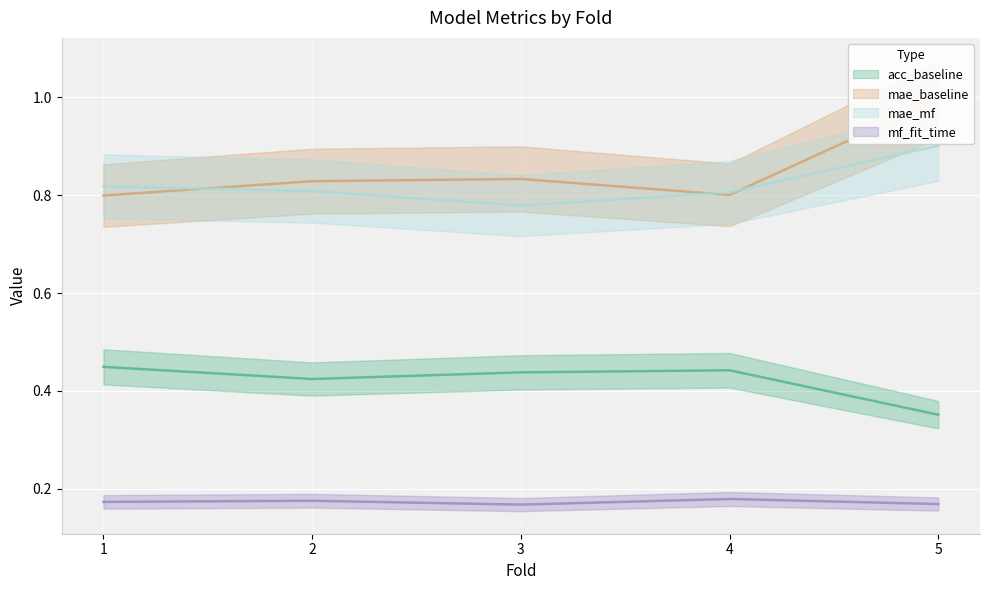

Which series changed the most between 2 and 3?

mae_mf